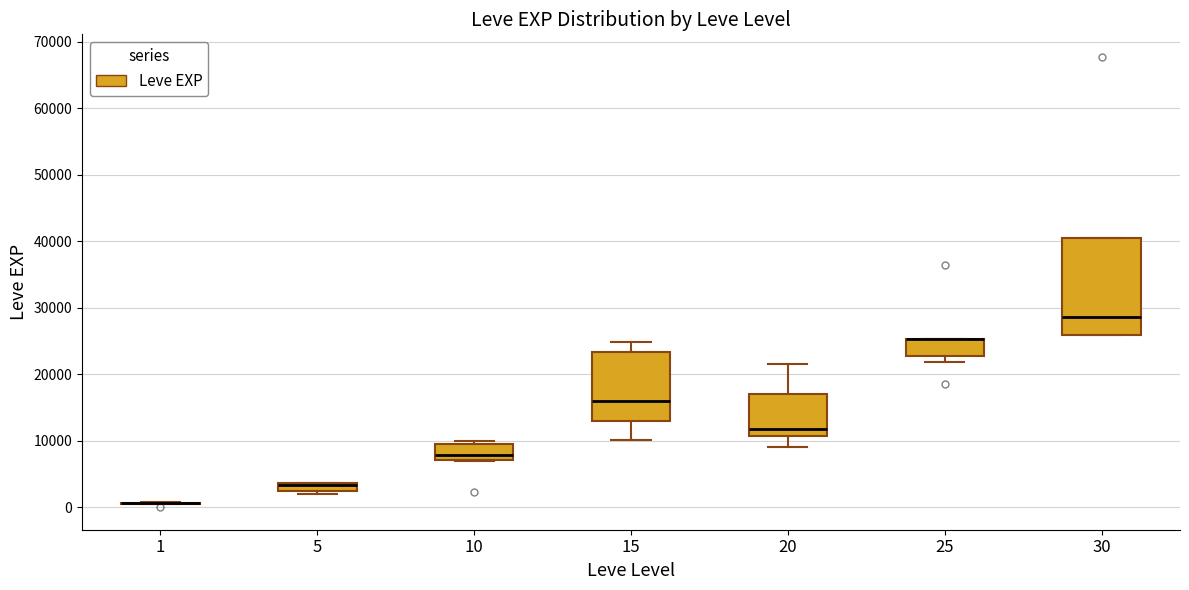

Comparing the boxes themselves (not the whiskers), which one is the tallest?

30